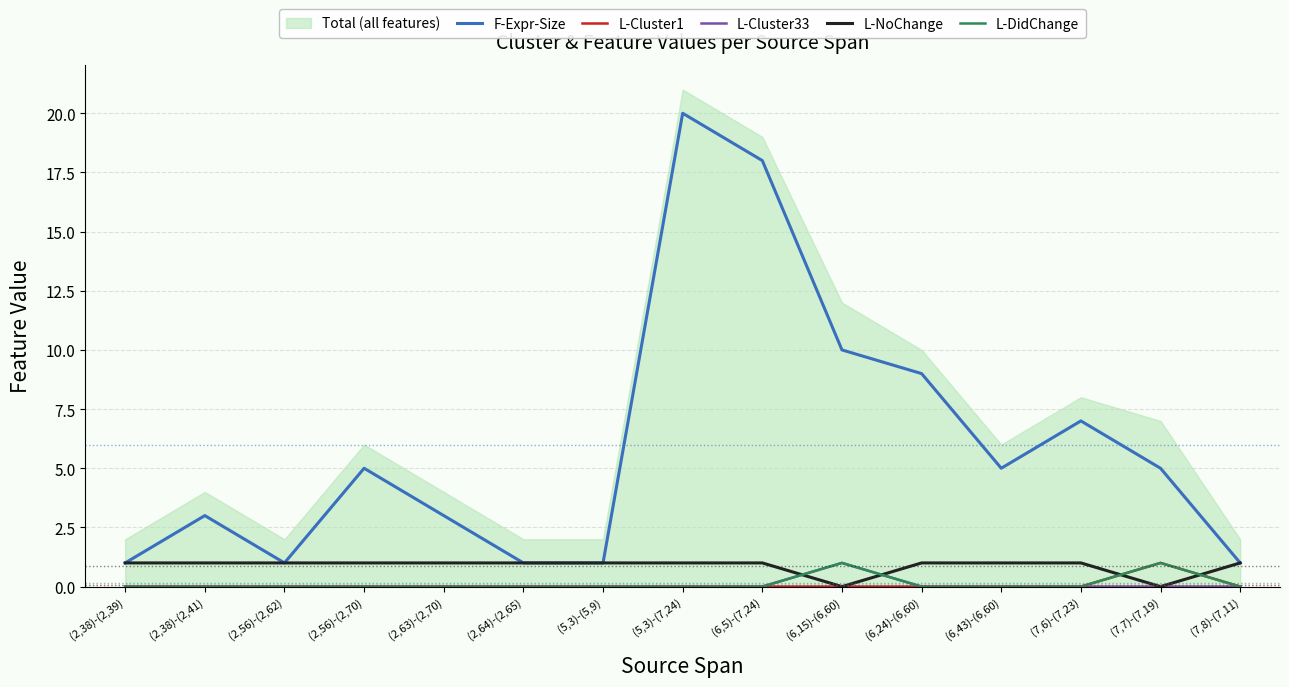

List the labels in order of L-DidChange value, largest first.

(6,15)-(6,60), (7,7)-(7,19), (2,38)-(2,39), (2,38)-(2,41), (2,56)-(2,62), (2,56)-(2,70), (2,63)-(2,70), (2,64)-(2,65), (5,3)-(5,9), (5,3)-(7,24), (6,5)-(7,24), (6,24)-(6,60), (6,43)-(6,60), (7,6)-(7,23), (7,8)-(7,11)